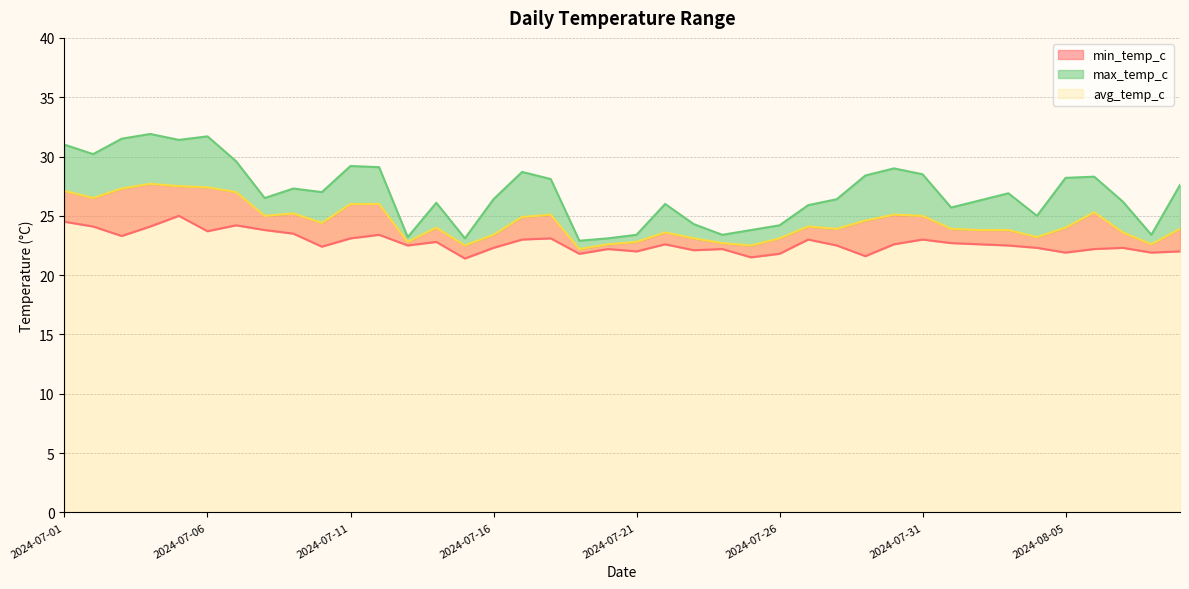

What is the total value across all series at 2024-07-08?

75.3